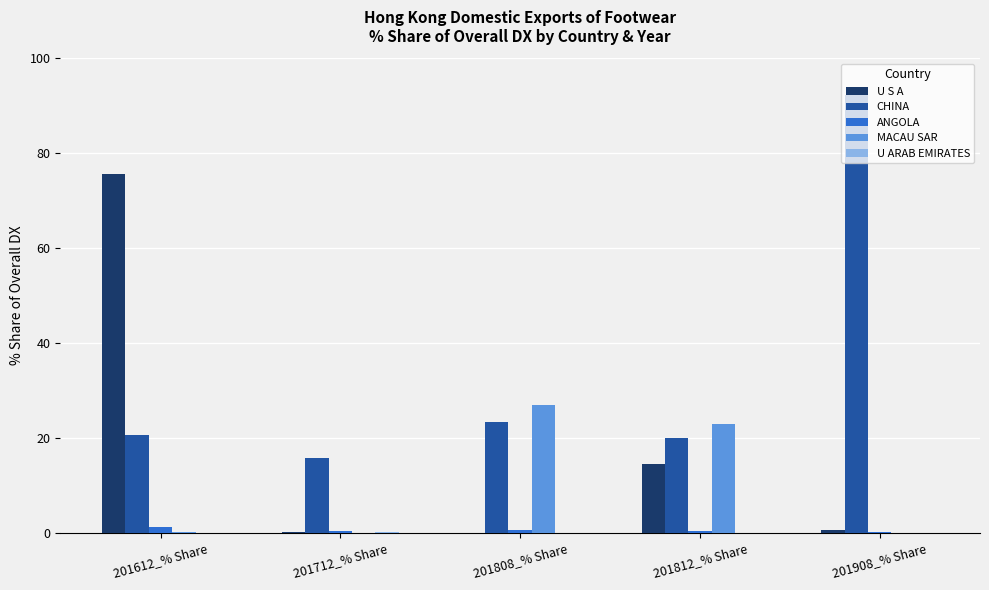

At which category does the chart reach its peak across all series?

201908_% Share